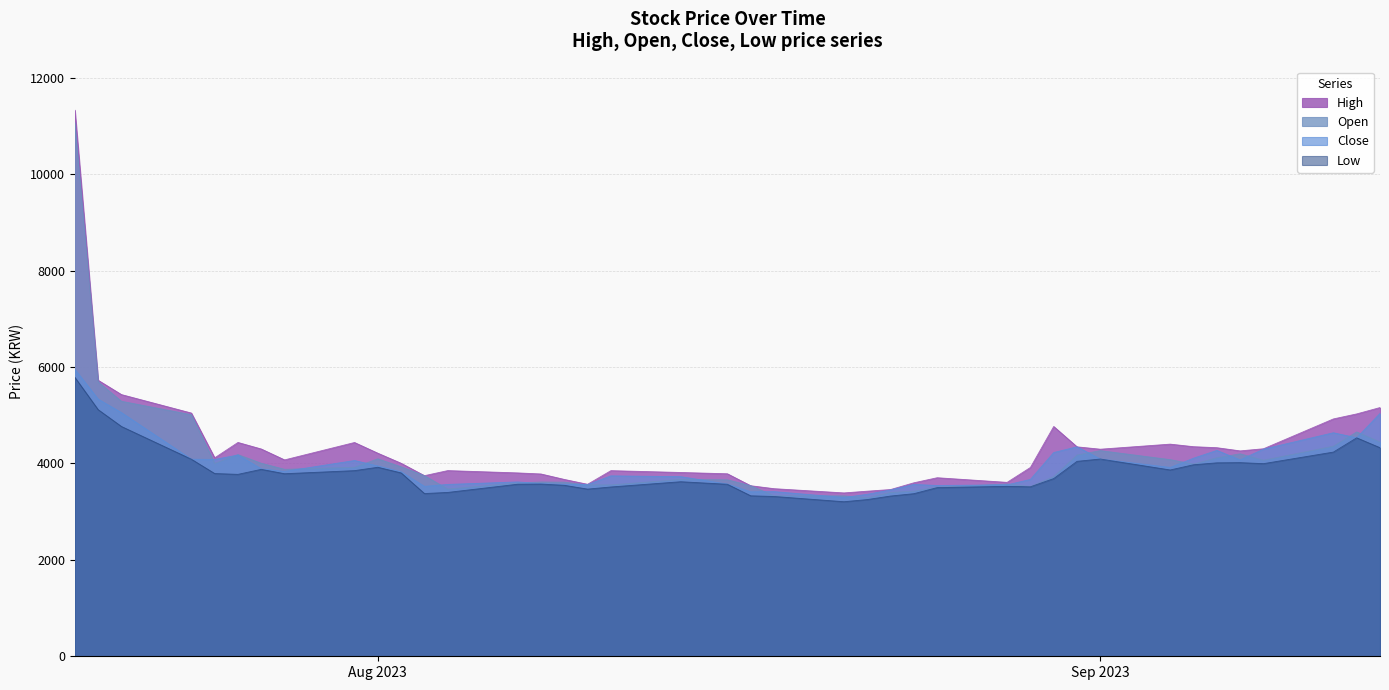

Which series has the widest spread of values?

High